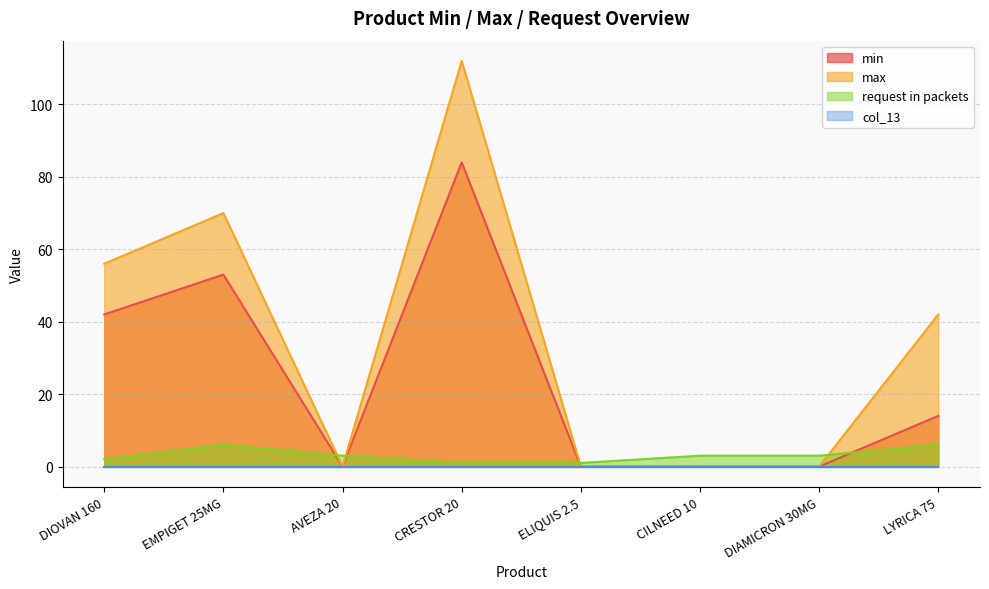

How many intersections are there between min and request in packets?

4